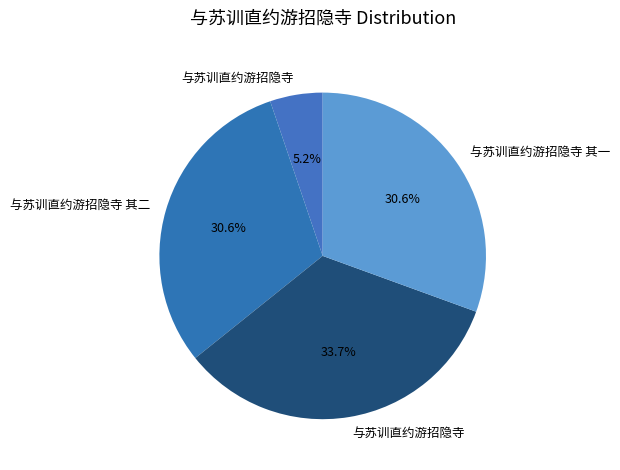

Which slice is the smallest?

与苏训直约游招隐寺